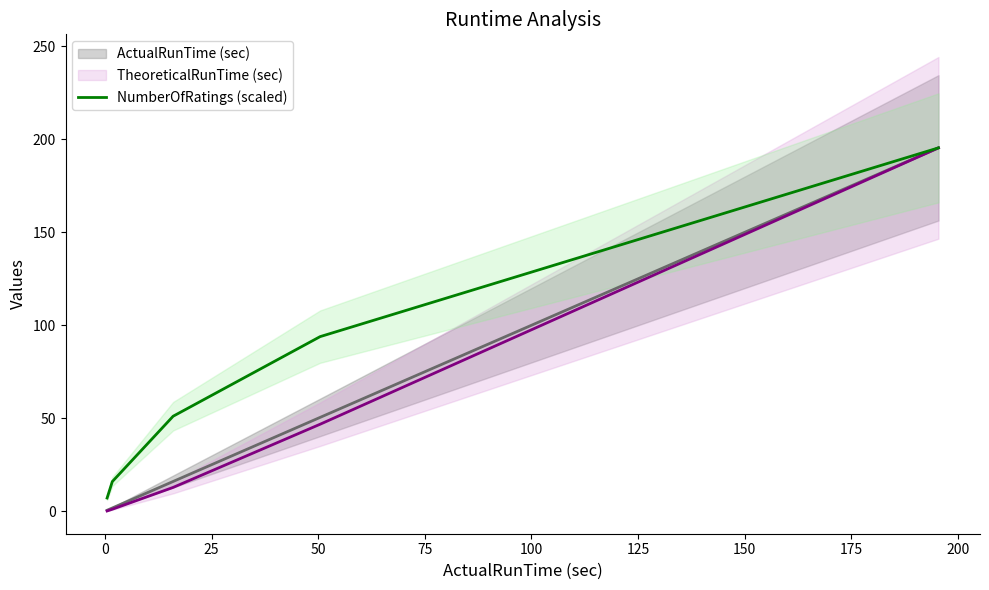

What is the maximum value for NumberOfRatings (scaled)?

195.4